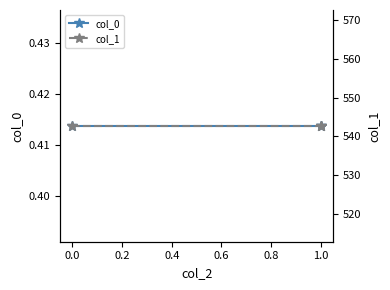

Read the col_0 value at 1.0.

0.4